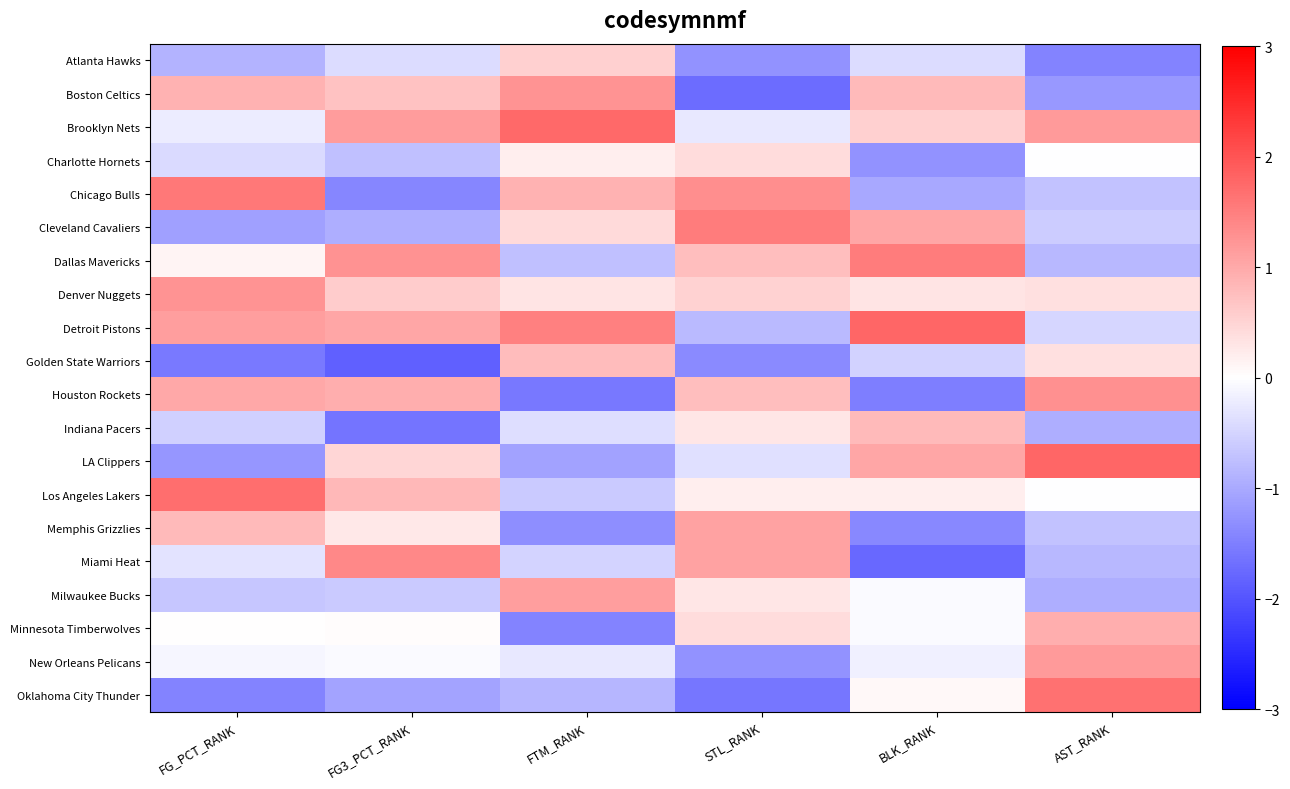

Reading left to right, extract all data points from this chart.

Atlanta Hawks: FG_PCT_RANK=-0.9	FG3_PCT_RANK=-0.4	FTM_RANK=0.6	STL_RANK=-1.3	BLK_RANK=-0.4	AST_RANK=-1.4
Boston Celtics: FG_PCT_RANK=0.9	FG3_PCT_RANK=0.7	FTM_RANK=1.3	STL_RANK=-1.7	BLK_RANK=0.8	AST_RANK=-1.2
Brooklyn Nets: FG_PCT_RANK=-0.2	FG3_PCT_RANK=1.2	FTM_RANK=1.7	STL_RANK=-0.3	BLK_RANK=0.6	AST_RANK=1.2
Charlotte Hornets: FG_PCT_RANK=-0.4	FG3_PCT_RANK=-0.7	FTM_RANK=0.2	STL_RANK=0.4	BLK_RANK=-1.3	AST_RANK=-0.0
Chicago Bulls: FG_PCT_RANK=1.6	FG3_PCT_RANK=-1.4	FTM_RANK=0.9	STL_RANK=1.3	BLK_RANK=-1.0	AST_RANK=-0.7
Cleveland Cavaliers: FG_PCT_RANK=-1.1	FG3_PCT_RANK=-1.0	FTM_RANK=0.4	STL_RANK=1.5	BLK_RANK=1.1	AST_RANK=-0.6
Dallas Mavericks: FG_PCT_RANK=0.1	FG3_PCT_RANK=1.3	FTM_RANK=-0.7	STL_RANK=0.8	BLK_RANK=1.5	AST_RANK=-0.8
Denver Nuggets: FG_PCT_RANK=1.2	FG3_PCT_RANK=0.6	FTM_RANK=0.3	STL_RANK=0.5	BLK_RANK=0.3	AST_RANK=0.4
Detroit Pistons: FG_PCT_RANK=1.1	FG3_PCT_RANK=1.1	FTM_RANK=1.5	STL_RANK=-0.8	BLK_RANK=1.8	AST_RANK=-0.5
Golden State Warriors: FG_PCT_RANK=-1.6	FG3_PCT_RANK=-1.9	FTM_RANK=0.8	STL_RANK=-1.4	BLK_RANK=-0.5	AST_RANK=0.4
Houston Rockets: FG_PCT_RANK=1.0	FG3_PCT_RANK=0.9	FTM_RANK=-1.6	STL_RANK=0.8	BLK_RANK=-1.5	AST_RANK=1.3
Indiana Pacers: FG_PCT_RANK=-0.6	FG3_PCT_RANK=-1.6	FTM_RANK=-0.4	STL_RANK=0.3	BLK_RANK=0.8	AST_RANK=-1.0
LA Clippers: FG_PCT_RANK=-1.2	FG3_PCT_RANK=0.5	FTM_RANK=-1.1	STL_RANK=-0.4	BLK_RANK=1.1	AST_RANK=1.8
Los Angeles Lakers: FG_PCT_RANK=1.7	FG3_PCT_RANK=0.8	FTM_RANK=-0.6	STL_RANK=0.2	BLK_RANK=0.2	AST_RANK=-0.0
Memphis Grizzlies: FG_PCT_RANK=0.8	FG3_PCT_RANK=0.3	FTM_RANK=-1.3	STL_RANK=1.1	BLK_RANK=-1.4	AST_RANK=-0.7
Miami Heat: FG_PCT_RANK=-0.3	FG3_PCT_RANK=1.4	FTM_RANK=-0.5	STL_RANK=1.1	BLK_RANK=-1.8	AST_RANK=-0.8
Milwaukee Bucks: FG_PCT_RANK=-0.7	FG3_PCT_RANK=-0.6	FTM_RANK=1.1	STL_RANK=0.3	BLK_RANK=-0.0	AST_RANK=-1.0
Minnesota Timberwolves: FG_PCT_RANK=0.0	FG3_PCT_RANK=0.0	FTM_RANK=-1.5	STL_RANK=0.4	BLK_RANK=-0.0	AST_RANK=0.9
New Orleans Pelicans: FG_PCT_RANK=-0.1	FG3_PCT_RANK=-0.1	FTM_RANK=-0.3	STL_RANK=-1.3	BLK_RANK=-0.2	AST_RANK=1.2
Oklahoma City Thunder: FG_PCT_RANK=-1.5	FG3_PCT_RANK=-1.1	FTM_RANK=-0.9	STL_RANK=-1.6	BLK_RANK=0.1	AST_RANK=1.7